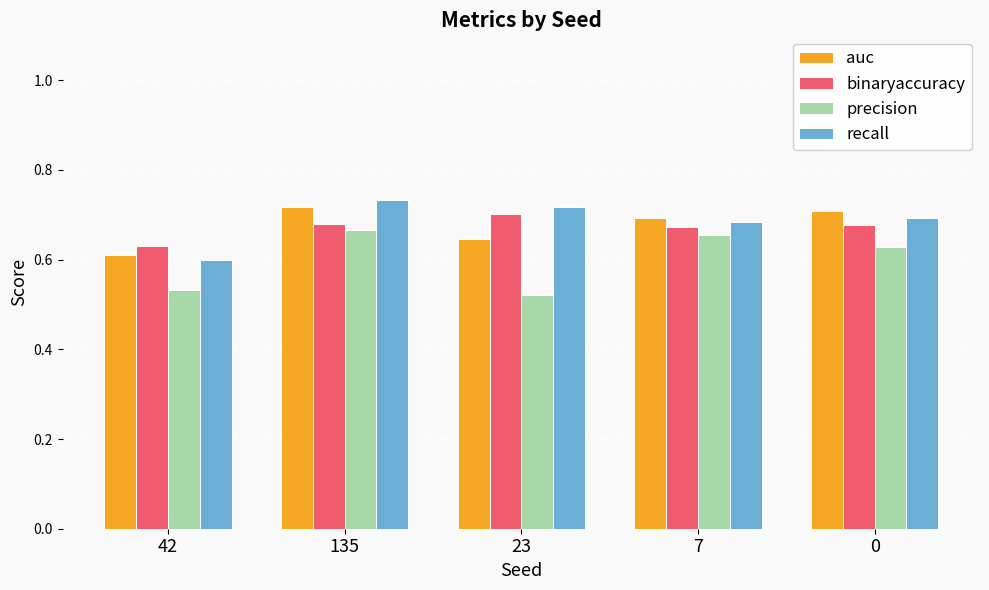

Between 42 and 0, which series saw the biggest shift?

auc